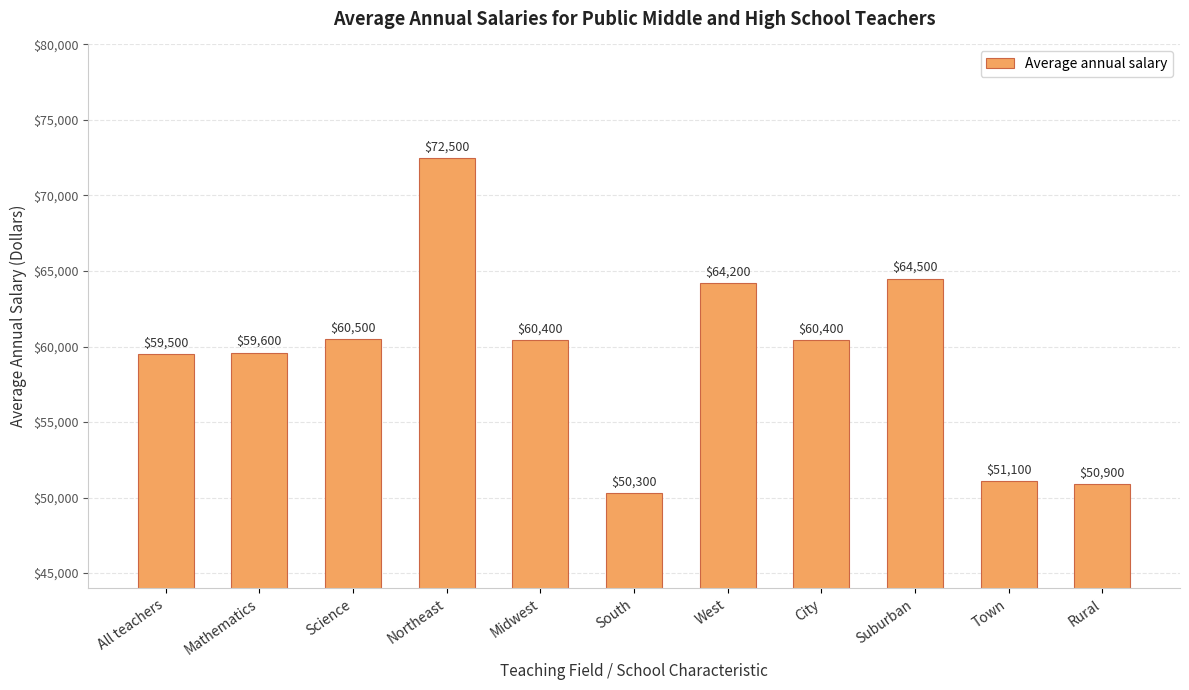

What is the difference between the maximum and minimum values?

22200